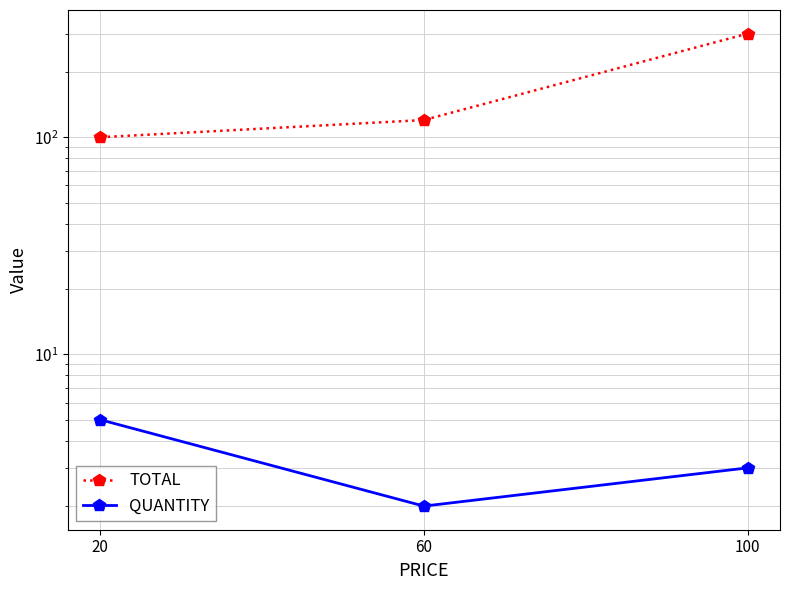

List the series in order of their peak value, lowest first.

QUANTITY, TOTAL